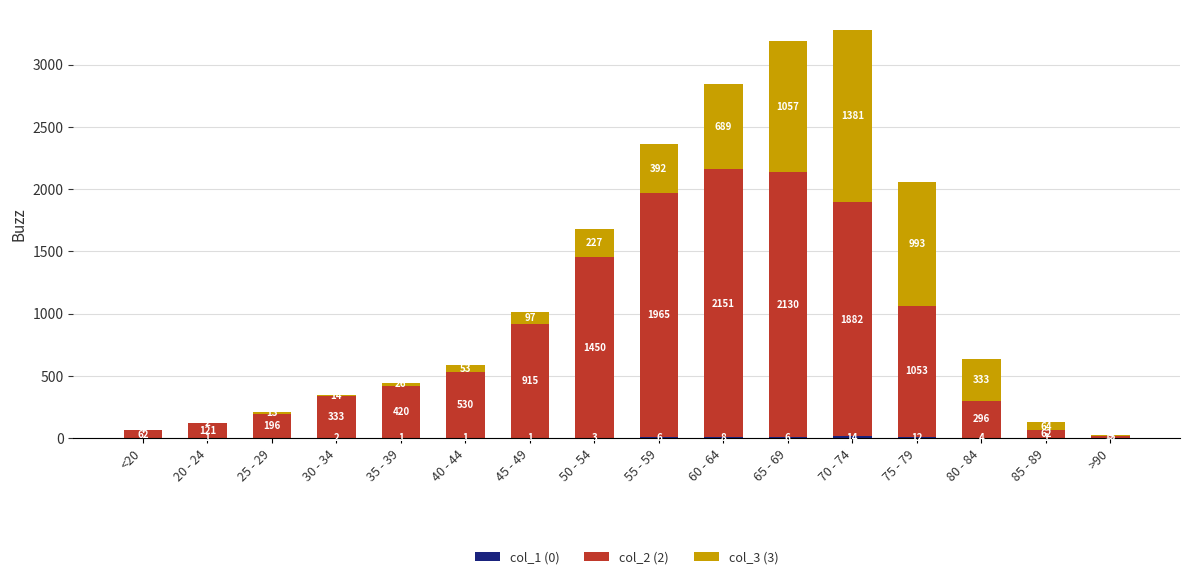

At which category is the sum across all series the highest?

70 - 74